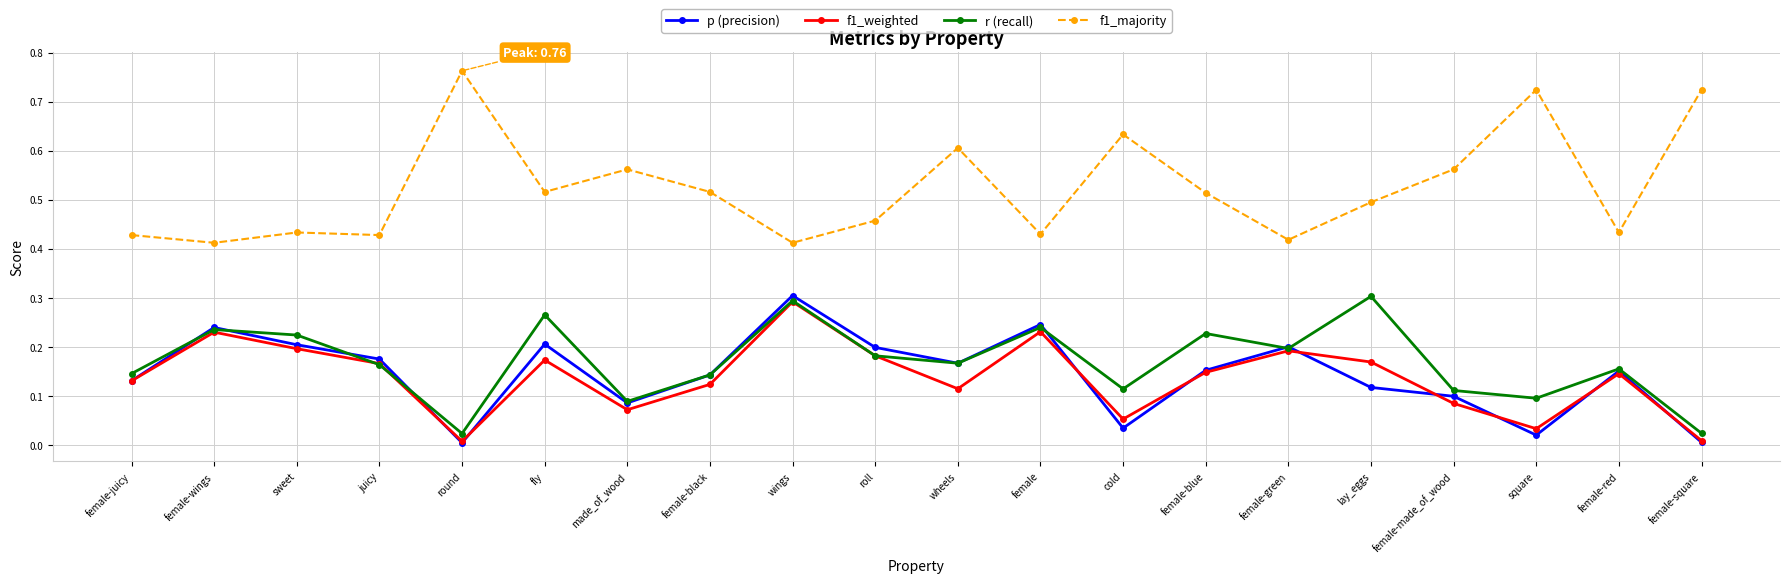

Which series has the largest range (max minus min)?

f1_majority